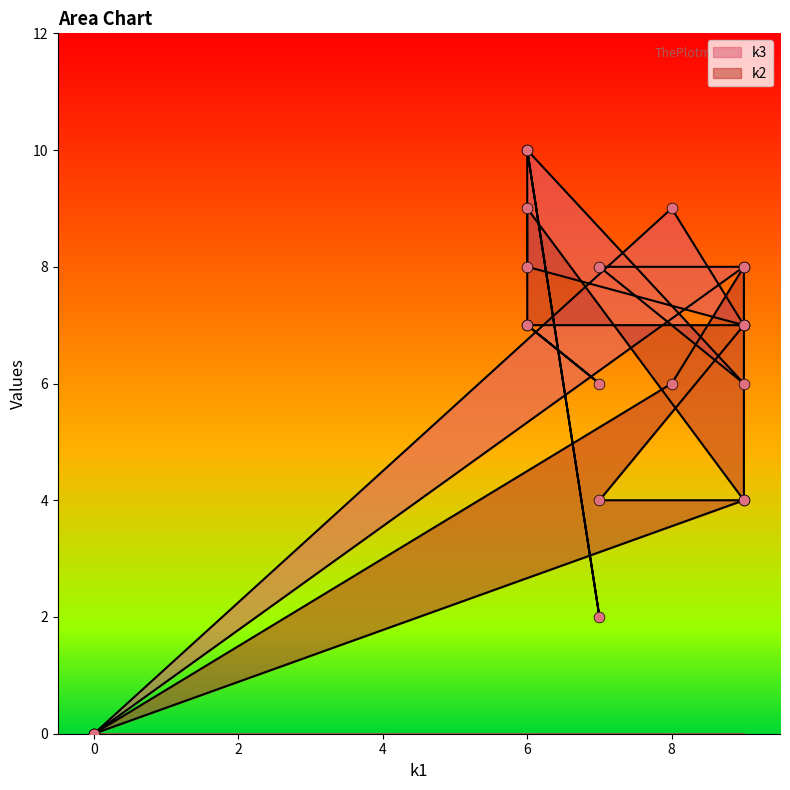

Which series reaches the minimum Y coordinate?

k3